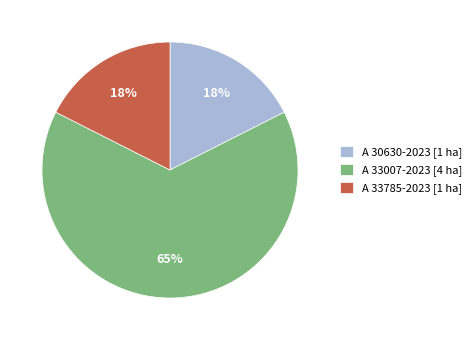

Is it true that A 33007-2023 is 65% of the pie?

True